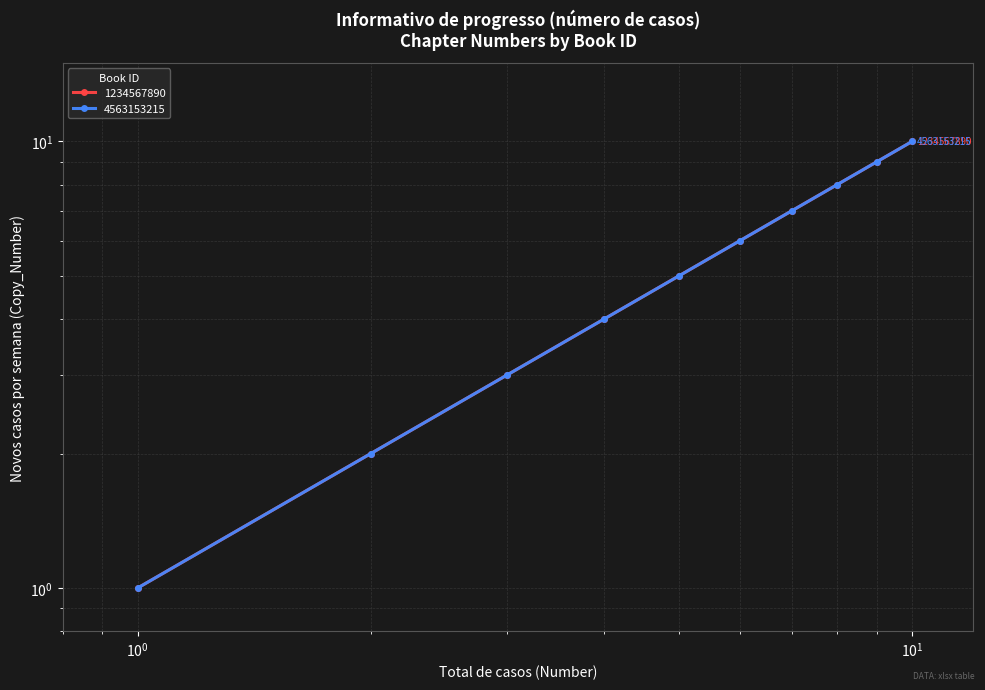

True or false: 4563153215 has a value of 4 at 4.

True